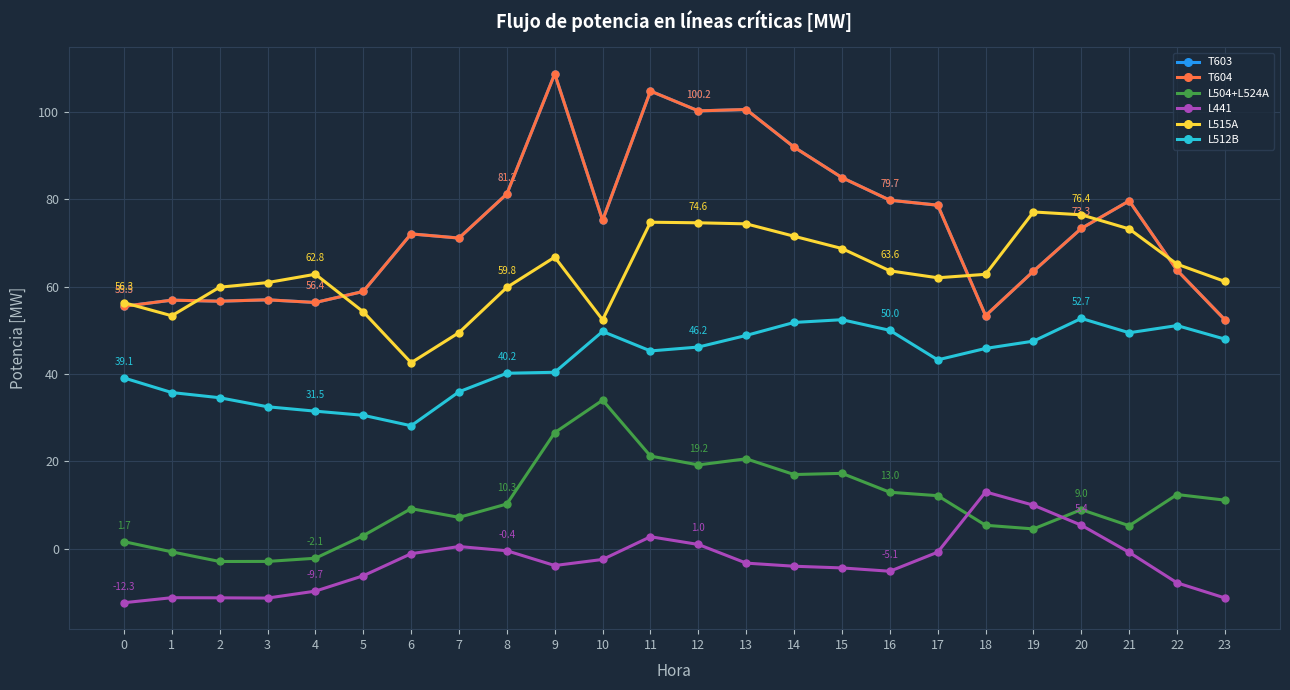

Does the chart have visible grid lines?

Yes